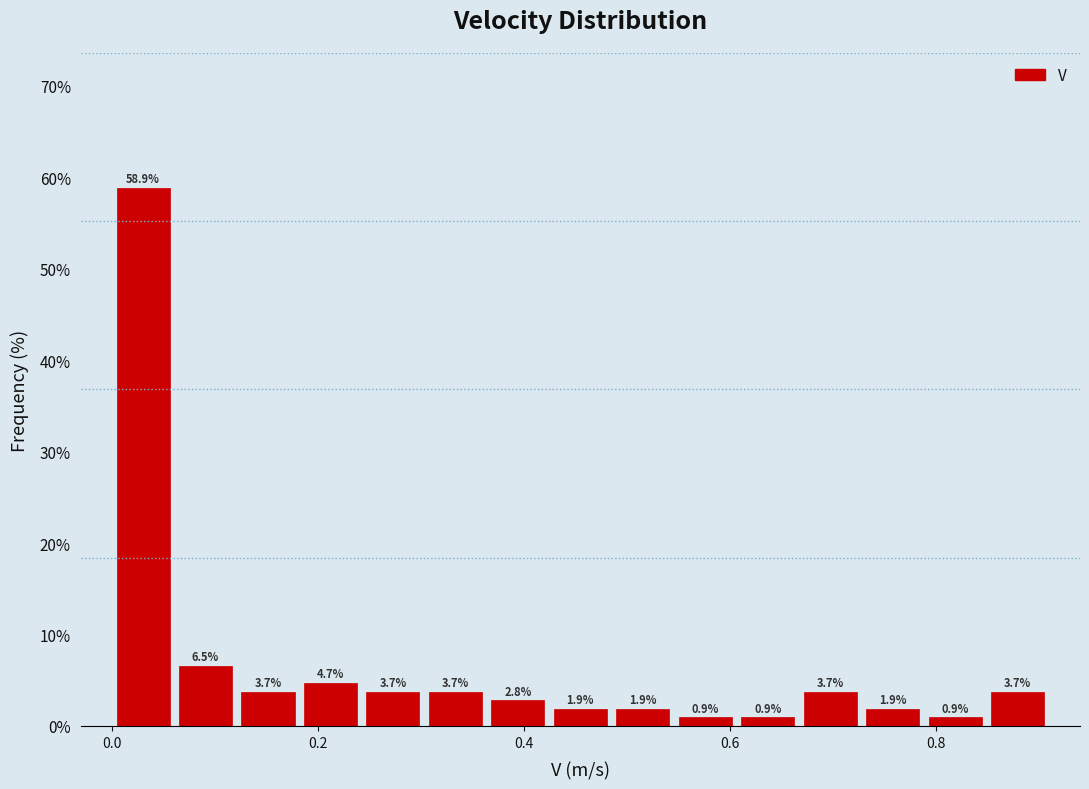

Read against the x-axis, roughly where is the centre of the tallest bar?

0.04